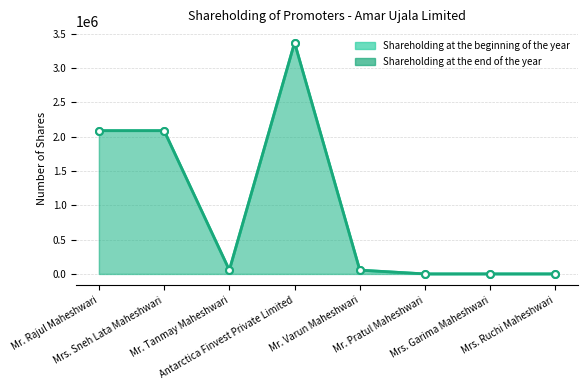

The Shareholding at the end of the year series shows 156 at Mrs. Garima Maheshwari. True or false?

False